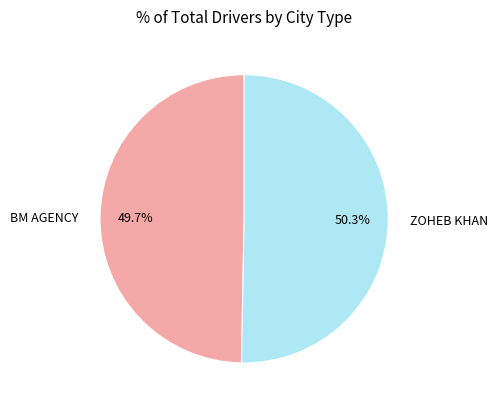

The ZOHEB KHAN slice represents 43% of the pie. True or false?

False